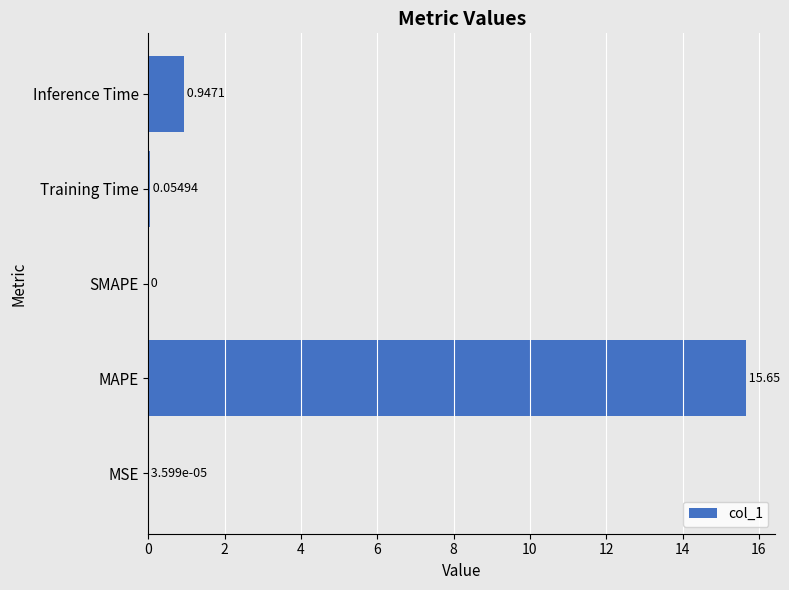

Which category has the highest value across all series?

MAPE